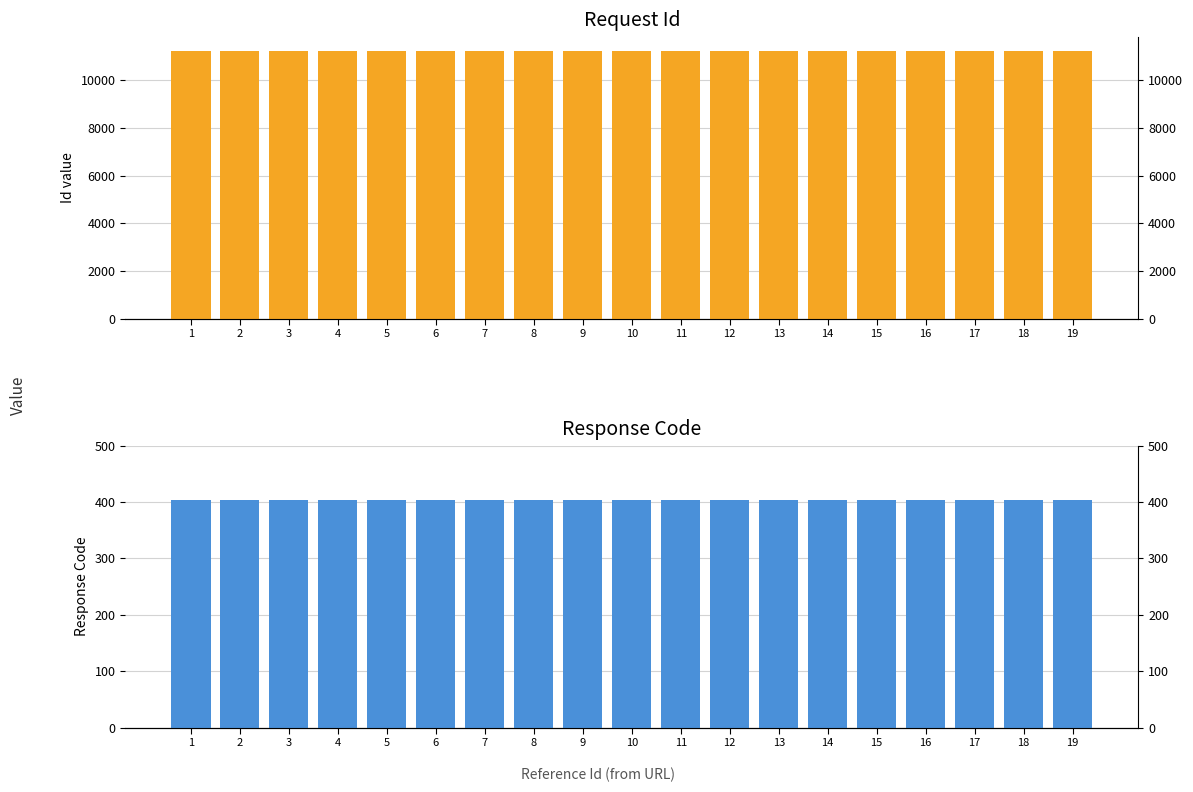

What is the difference between the maximum and minimum values in the Id series?

18